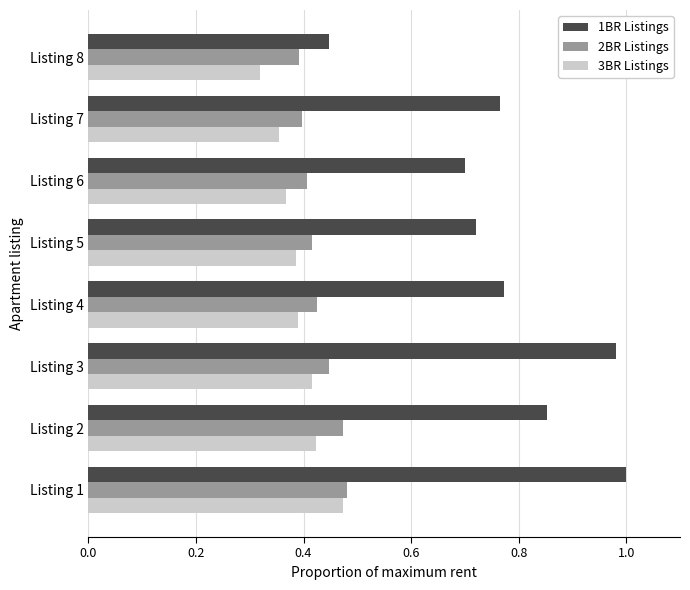

What is the difference between the maximum and minimum values in the 1BR Listings series?

0.6